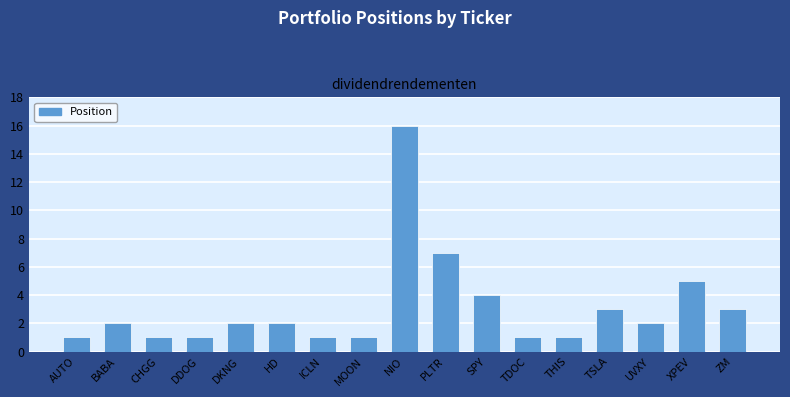

Between THIS and ZM, which is larger?

ZM